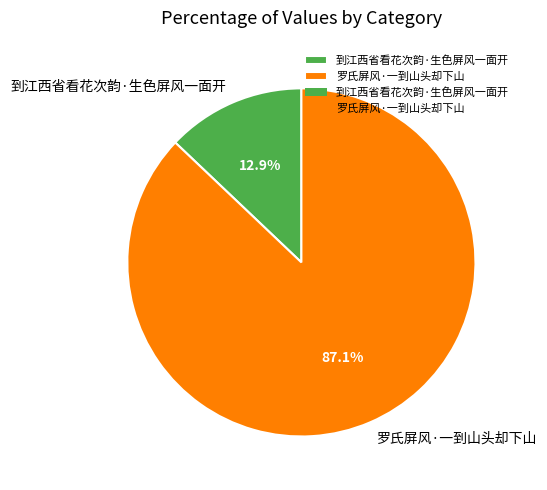

To the nearest percent, what is the difference between the largest and smallest slice percentages?

74%